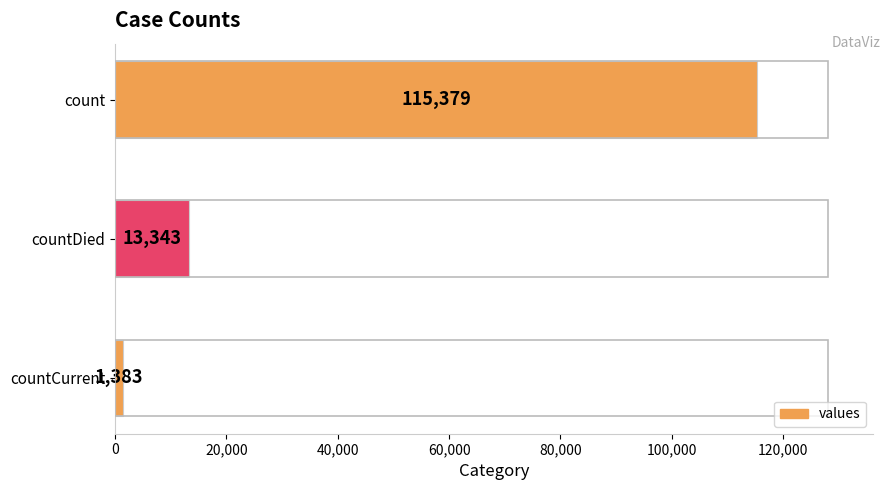

How many bars are there in total?

3